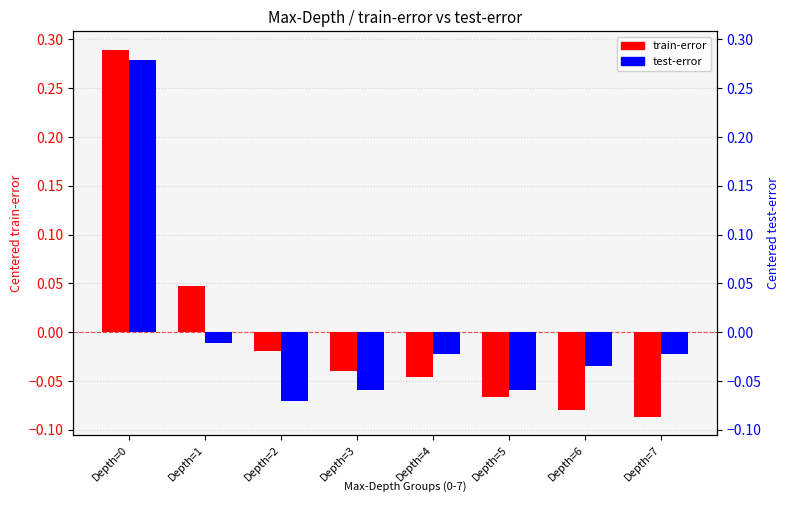

What is the maximum value shown in the chart?

0.3